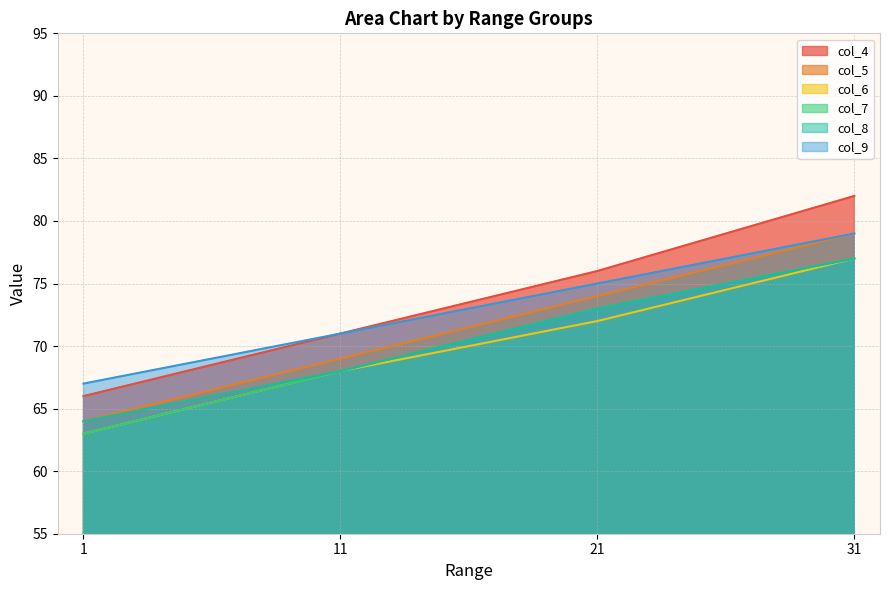

How many lines are shown in the chart?

6